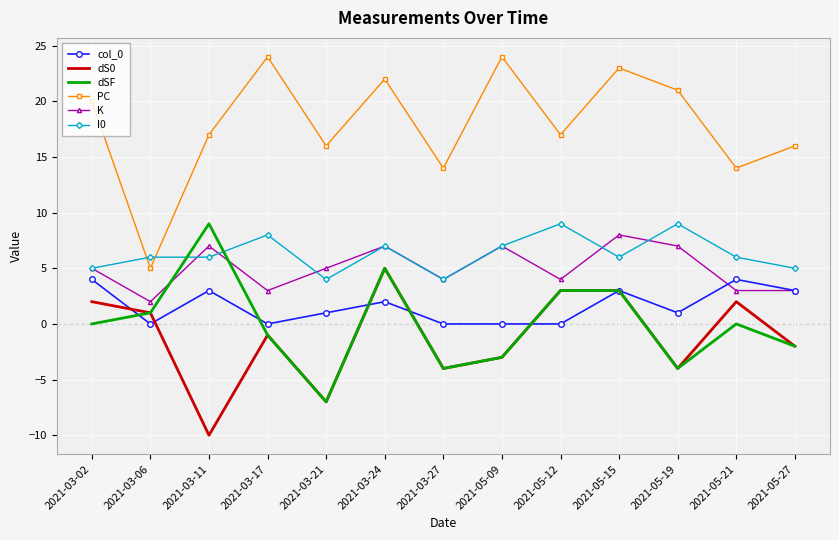

True or false: I0 has a value of 7 at 2021-03-02.

False